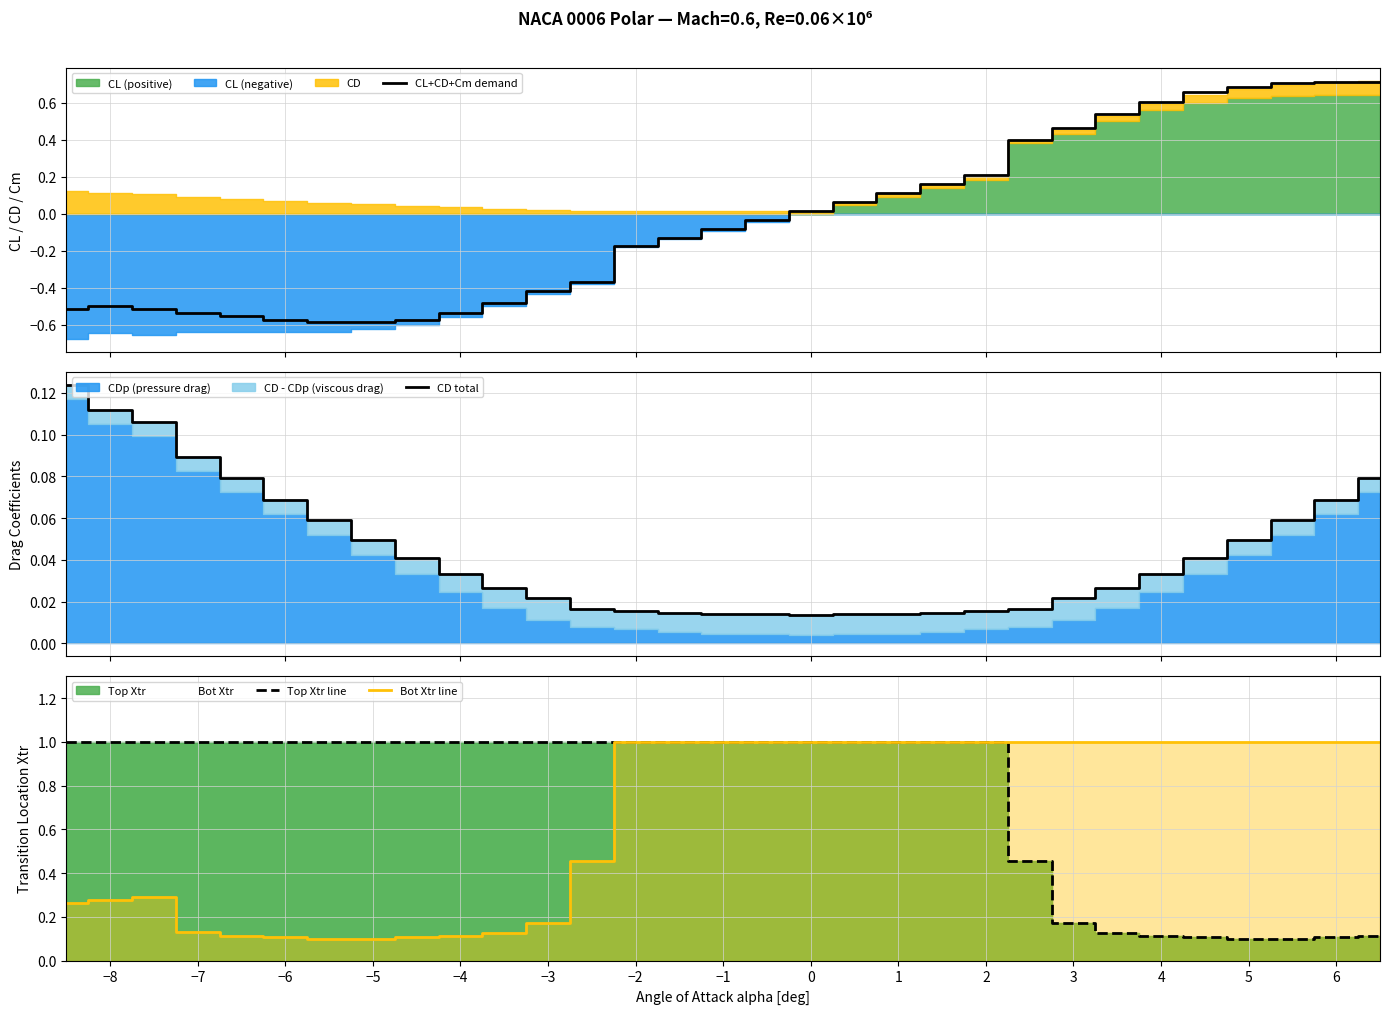

Which series has the largest total across all categories?

Top Xtr line